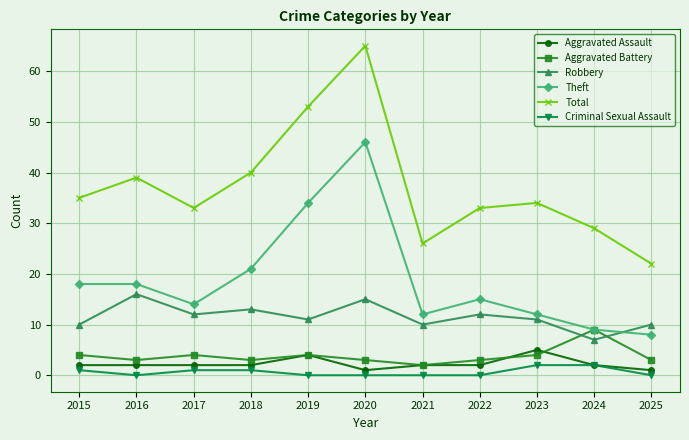

At which category does the chart reach its peak across all series?

2020